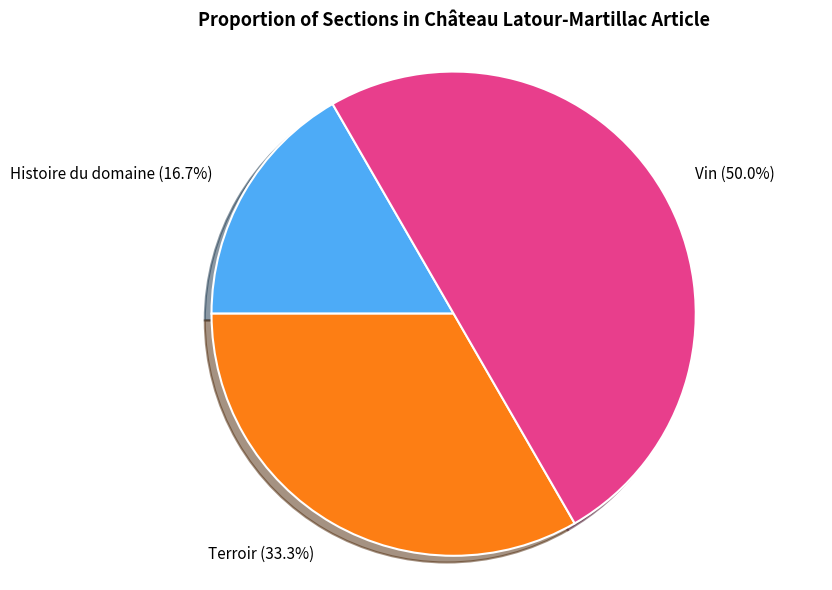

What percentage is NOT represented by Vin?

50.0%